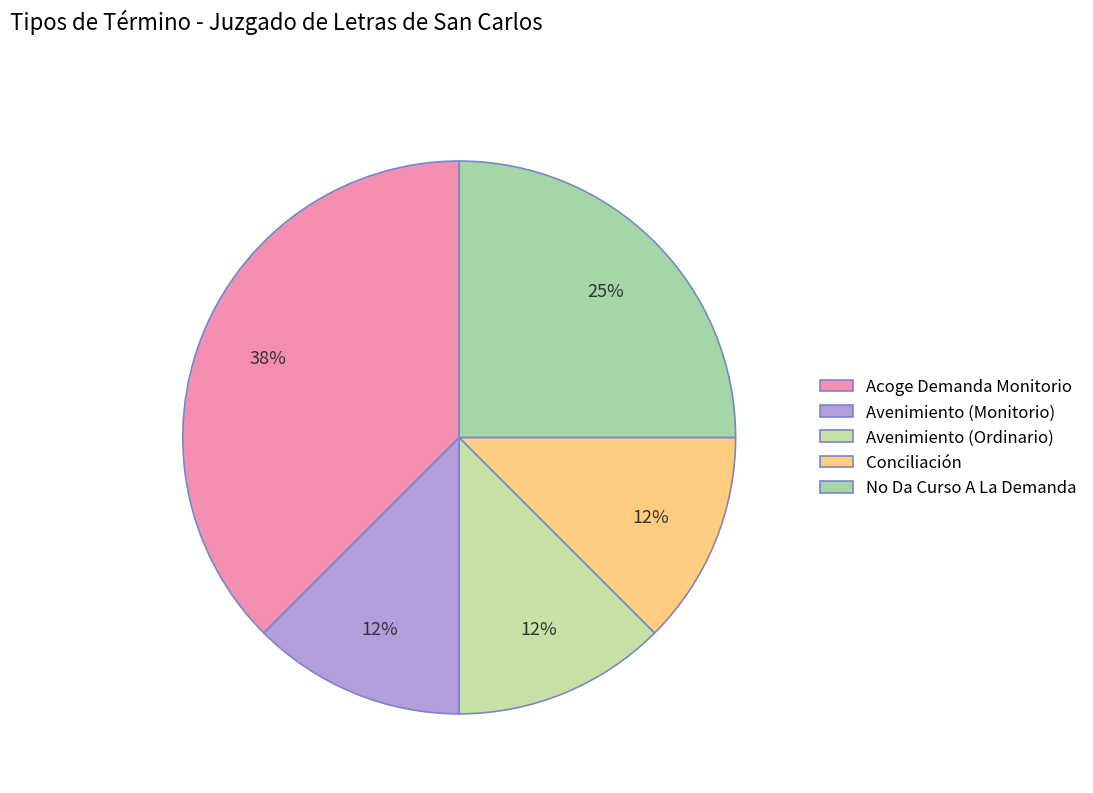

How many segments does this pie chart have?

5